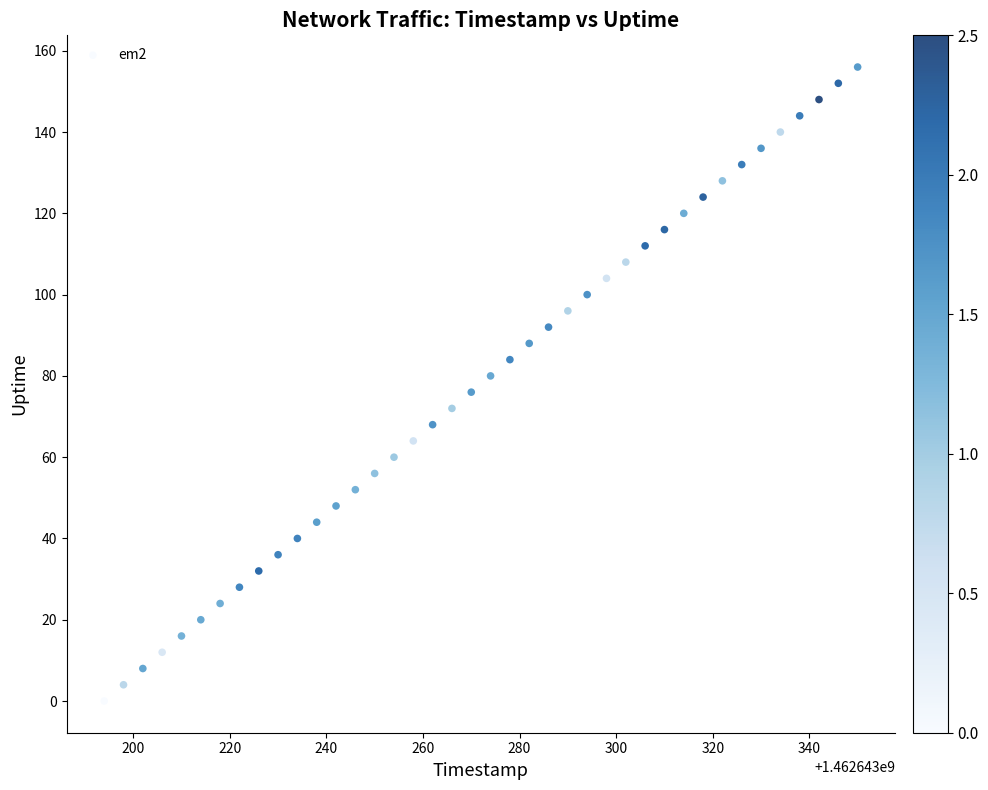

What is the range of Y values (max minus min)?

156